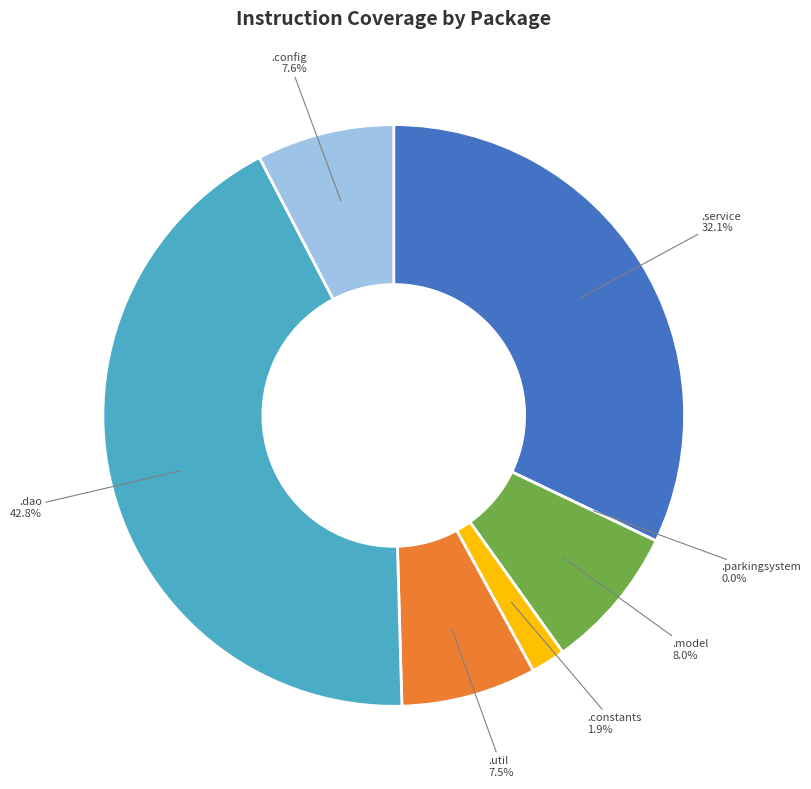

Does FareCalculatorService represent more than half of the total?

No